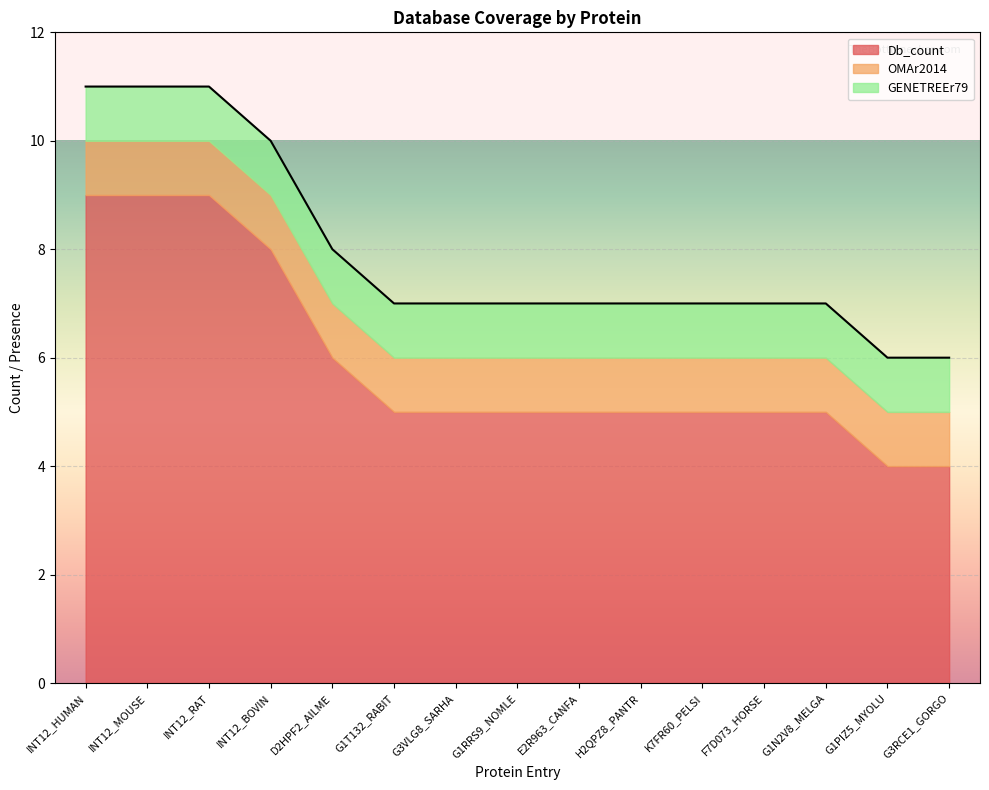

Which category has the lowest value across all series?

INT12_HUMAN